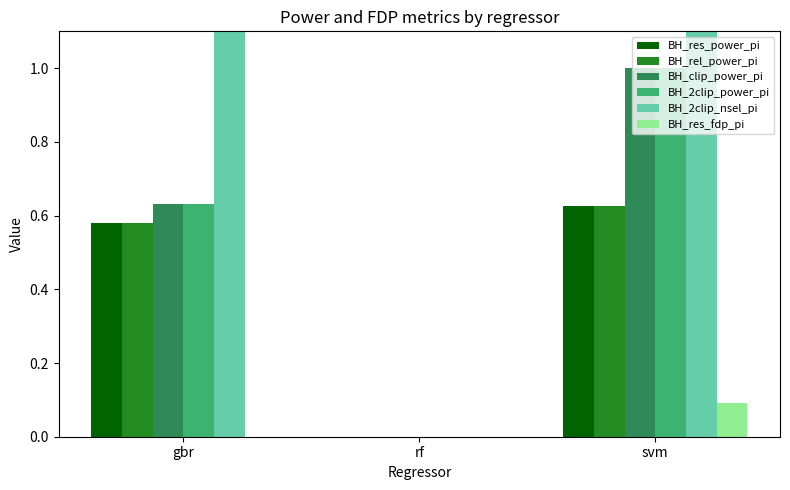

Between gbr and svm, which is larger?

svm